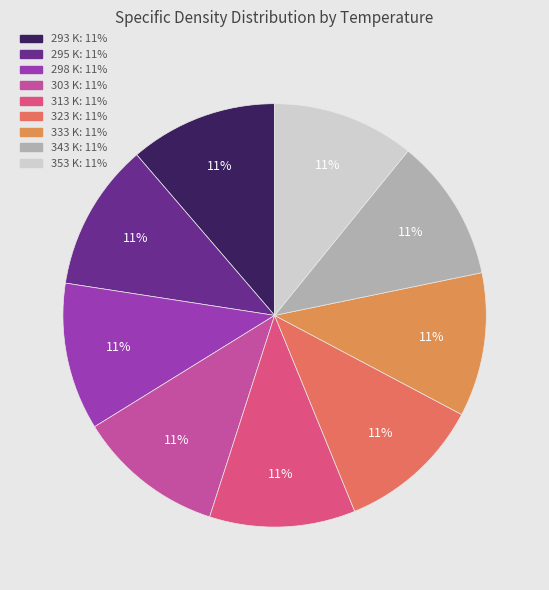

Rank the categories by value from highest to lowest.

293 K, 295 K, 298 K, 303 K, 313 K, 323 K, 333 K, 343 K, 353 K